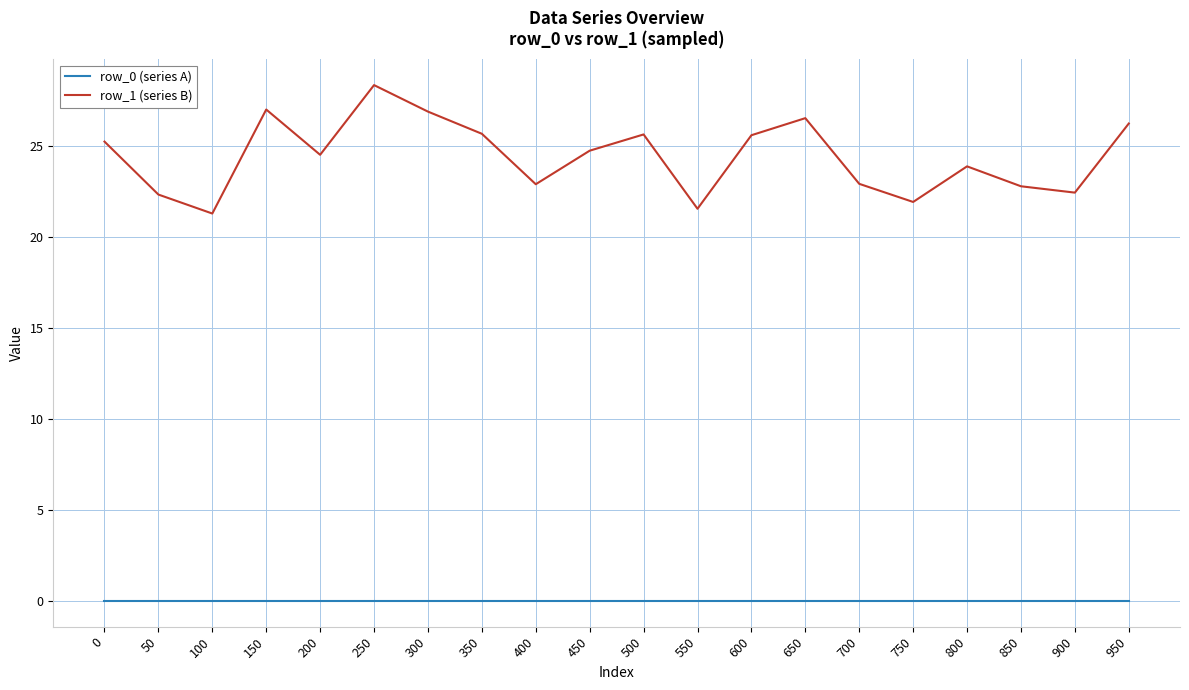

Which series has the largest total across all categories?

row_1 (series B)